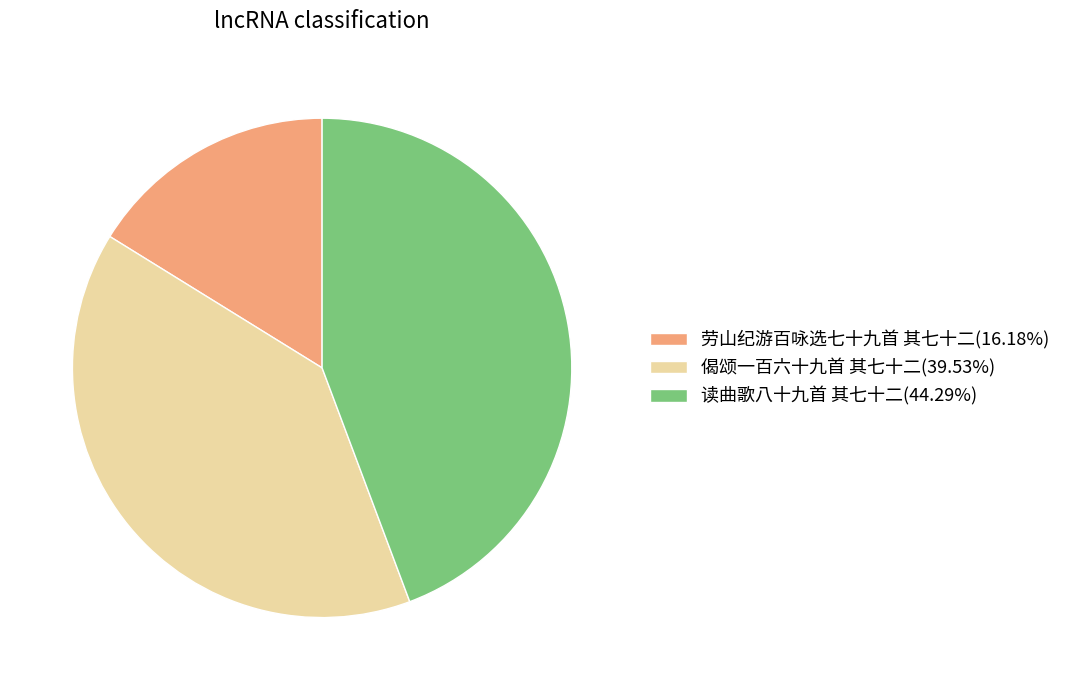

Count the number of slices in the pie.

3